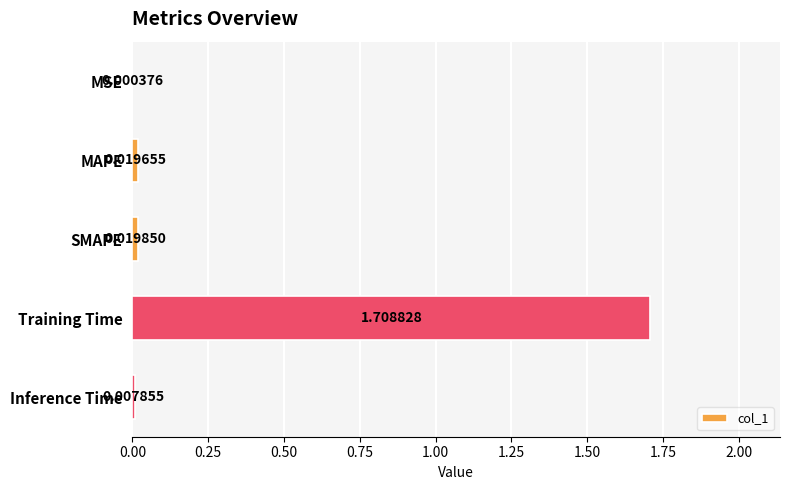

What is the sum of all values?

1.8